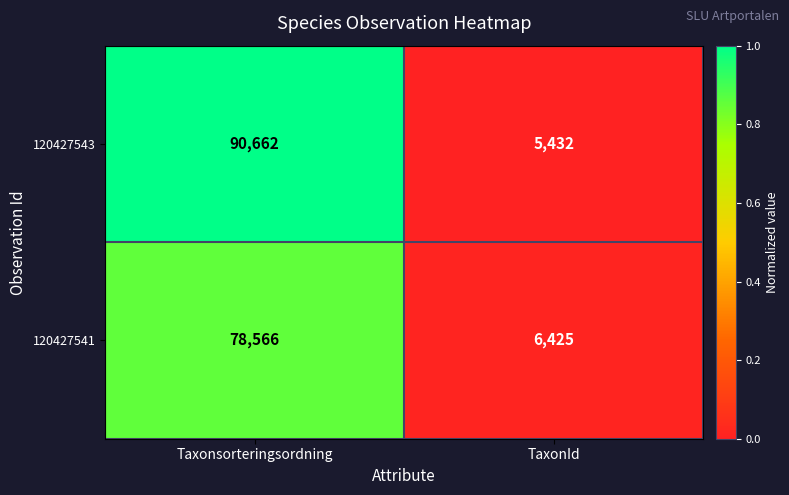

What is the total value across all series at Taxonsorteringsordning?

169228